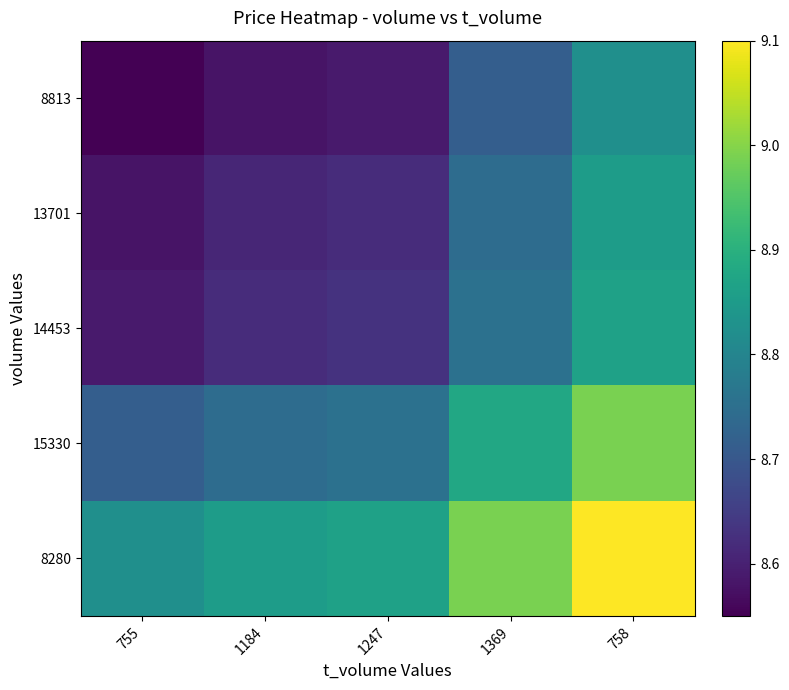

Reading right to left, extract all data points from this chart.

8813: 758=8.8	1369=8.7	1247=8.6	1184=8.6	755=8.6
13701: 758=8.9	1369=8.7	1247=8.6	1184=8.6	755=8.6
14453: 758=8.9	1369=8.8	1247=8.6	1184=8.6	755=8.6
15330: 758=9.0	1369=8.9	1247=8.8	1184=8.7	755=8.7
8280: 758=9.1	1369=9.0	1247=8.9	1184=8.9	755=8.8